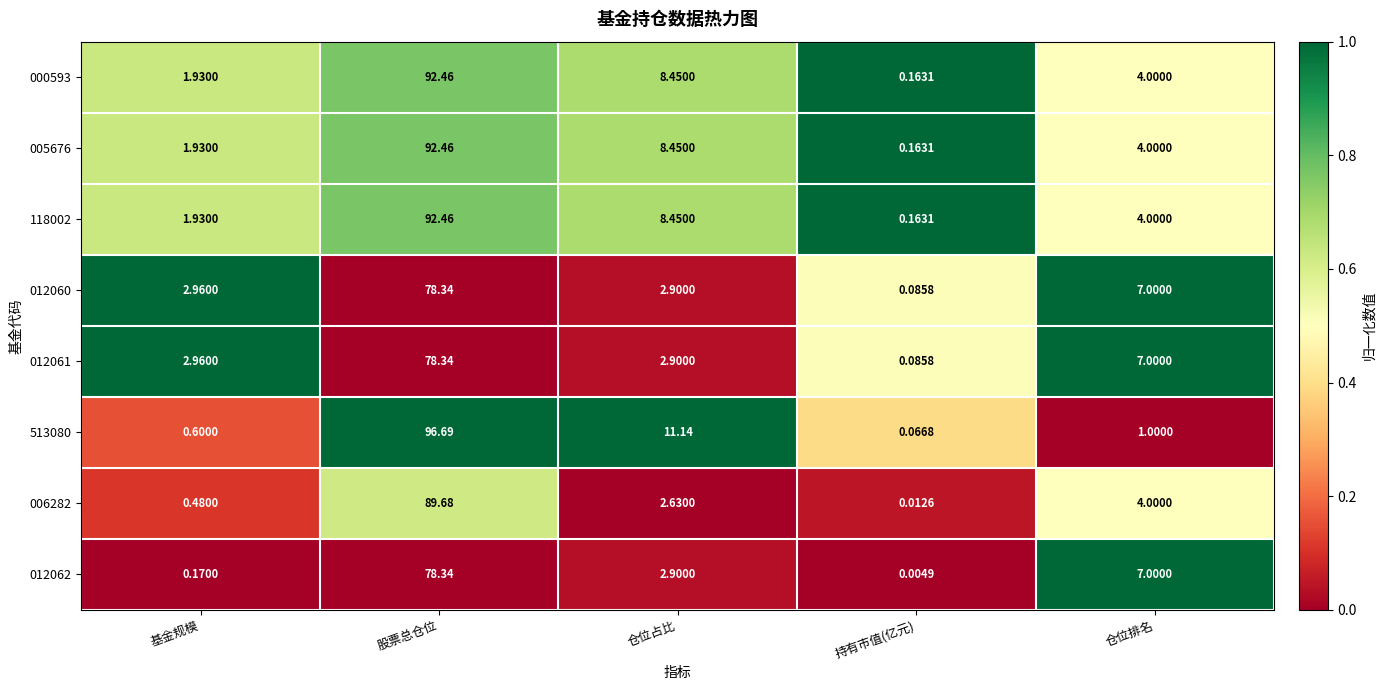

How many data points does each series have?

5